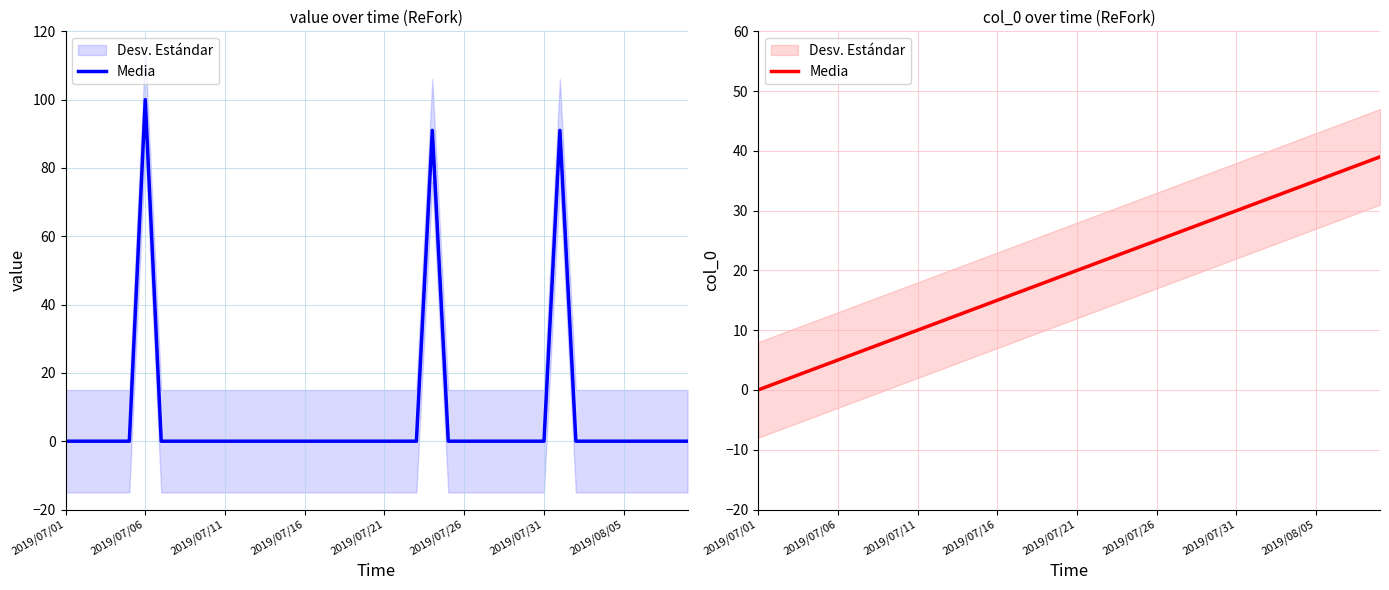

Which has a higher value, 2019/08/05 or 2019/07/01?

2019/08/05